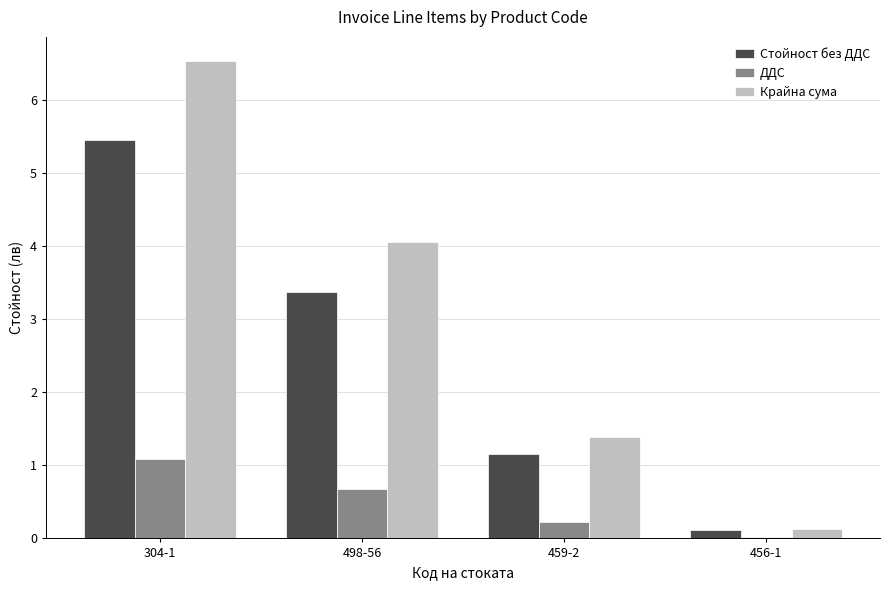

Count the number of categories in the chart.

4